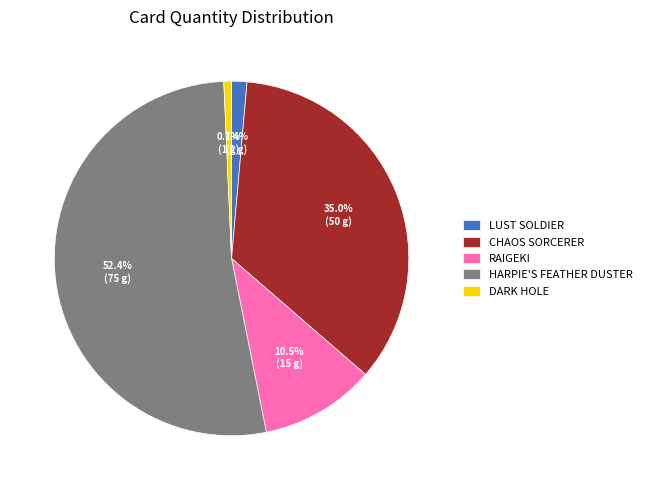

Is there a majority slice in this chart?

Yes